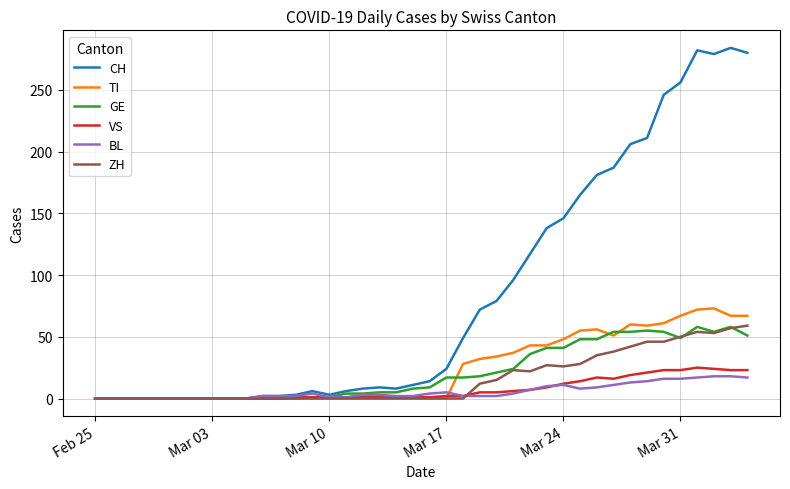

What is the maximum value for CH?

284